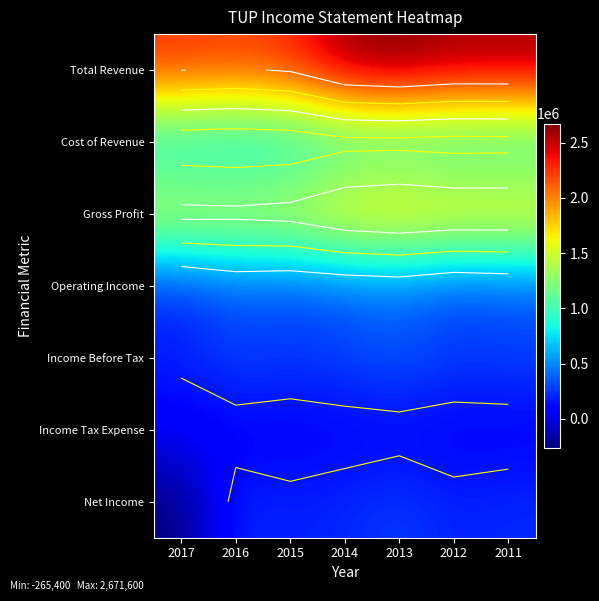

What is the sum of the Operating Income values at 2013 and 2014?

771200